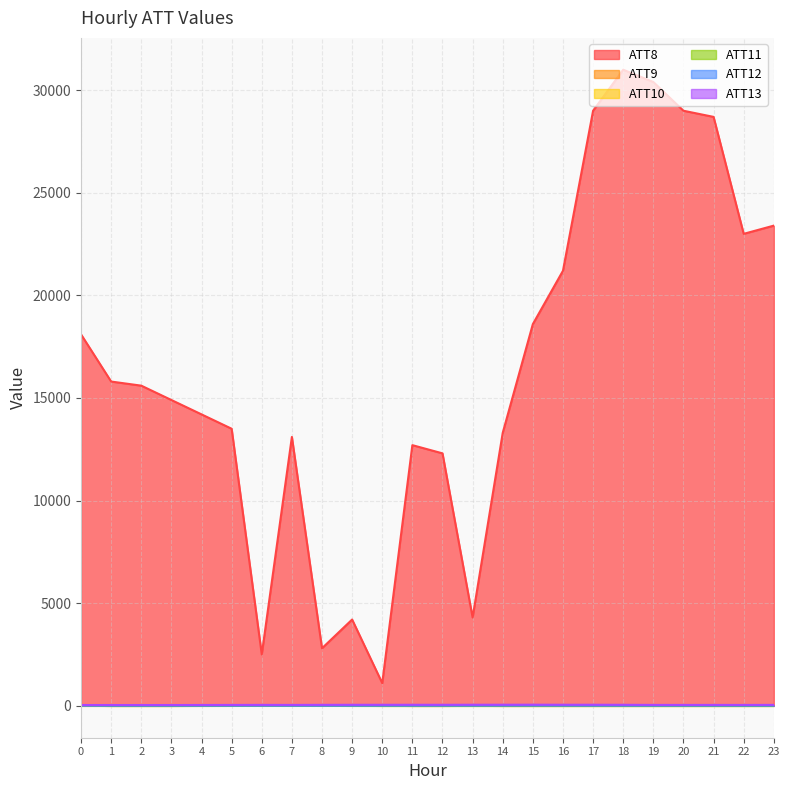

Is the value of ATT12 at 18 greater than the value of ATT13 at 8?

No